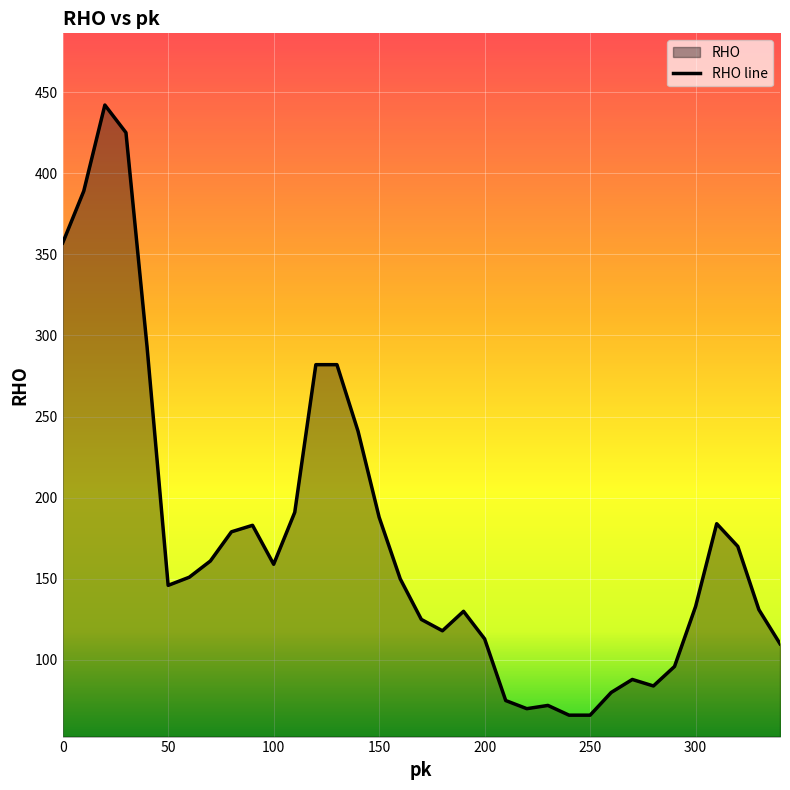

The chart shows a value of 357 at 0. True or false?

True